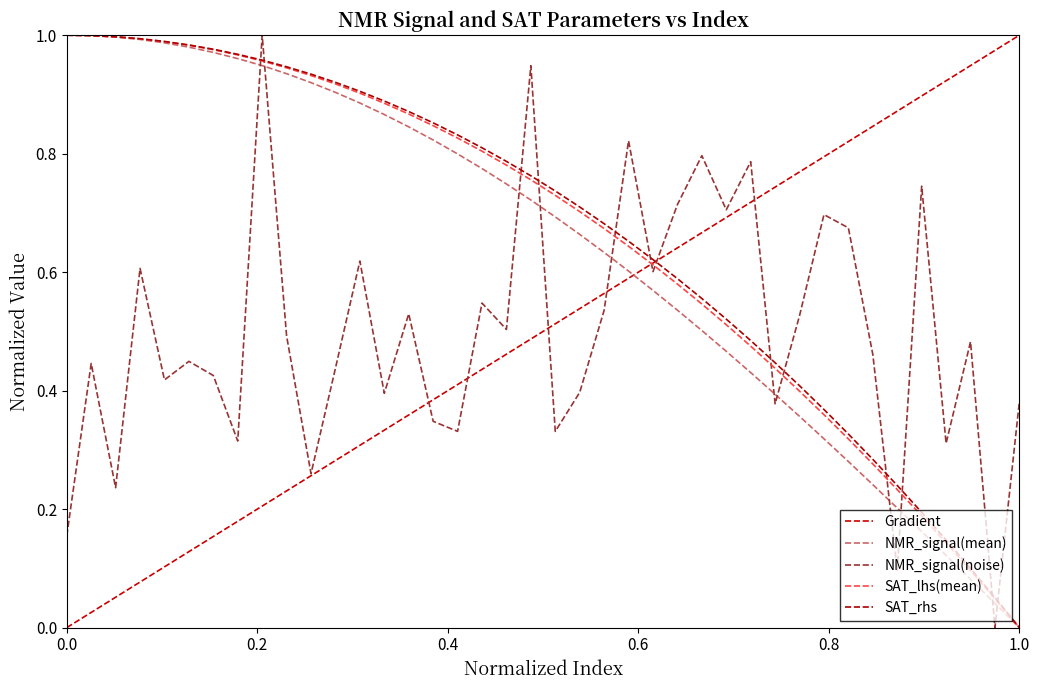

Which series has the widest spread of values?

Gradient